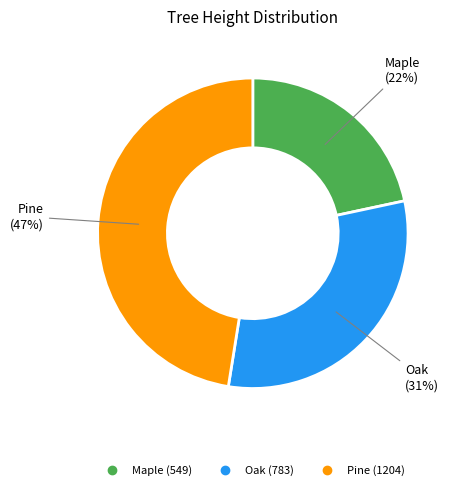

Between Oak and Maple, which is larger?

Oak